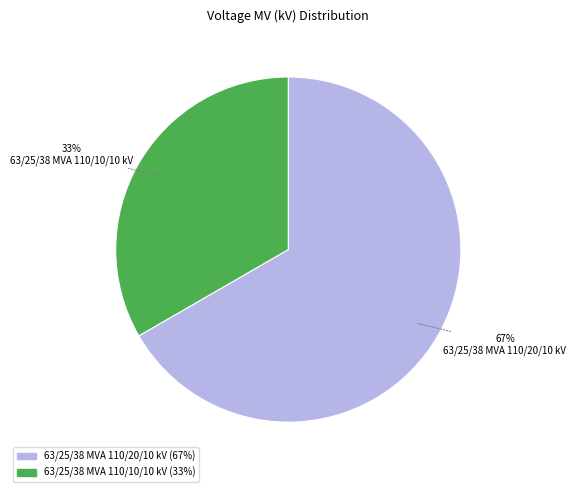

Do 63/25/38 MVA 110/10/10 kV and 63/25/38 MVA 110/20/10 kV together represent more than half of the pie?

Yes